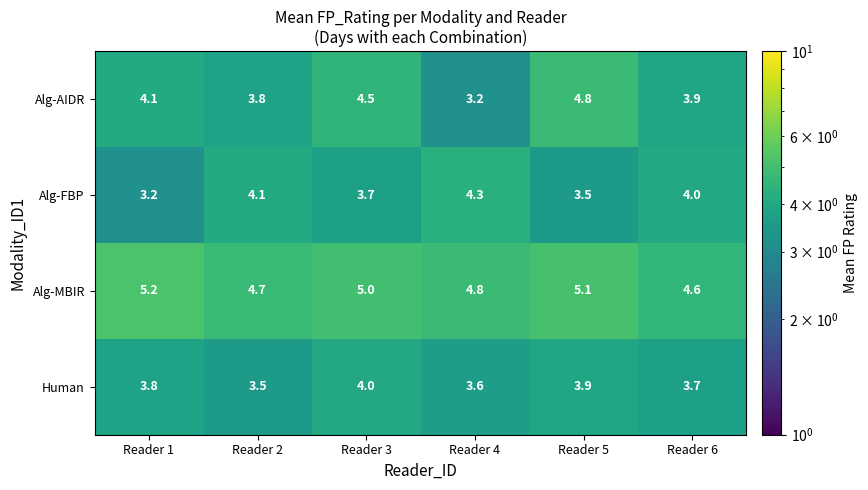

Reading left to right, extract all data points from this chart.

Alg-AIDR: 4.1	3.8	4.5	3.2	4.8	3.9
Alg-FBP: 3.2	4.1	3.7	4.3	3.5	4.0
Alg-MBIR: 5.2	4.7	5.0	4.8	5.1	4.6
Human: 3.8	3.5	4.0	3.6	3.9	3.7